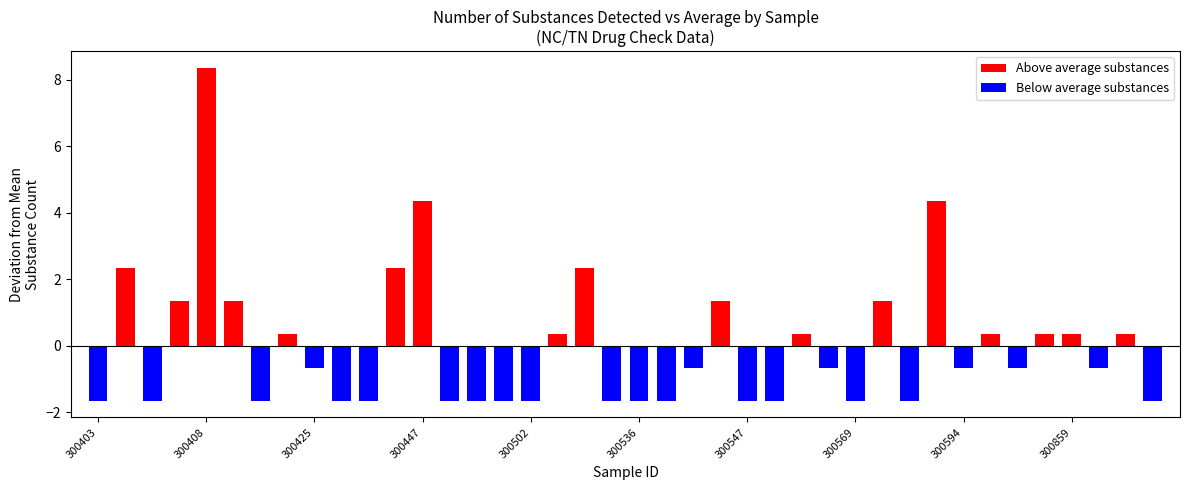

Is it true that Below average substances equals -1.1 at 300594?

False